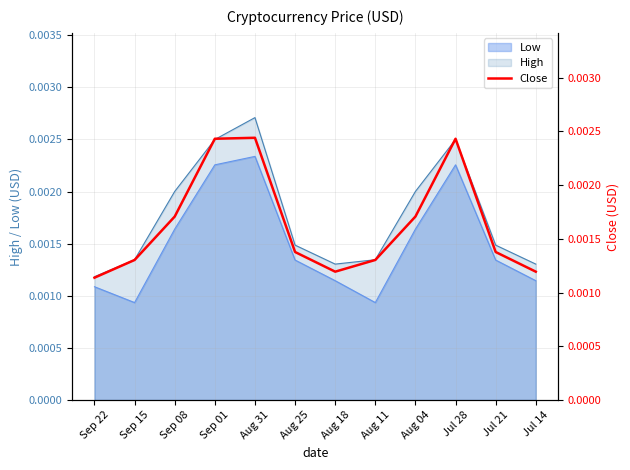

Where is the first local maximum?

Aug 31